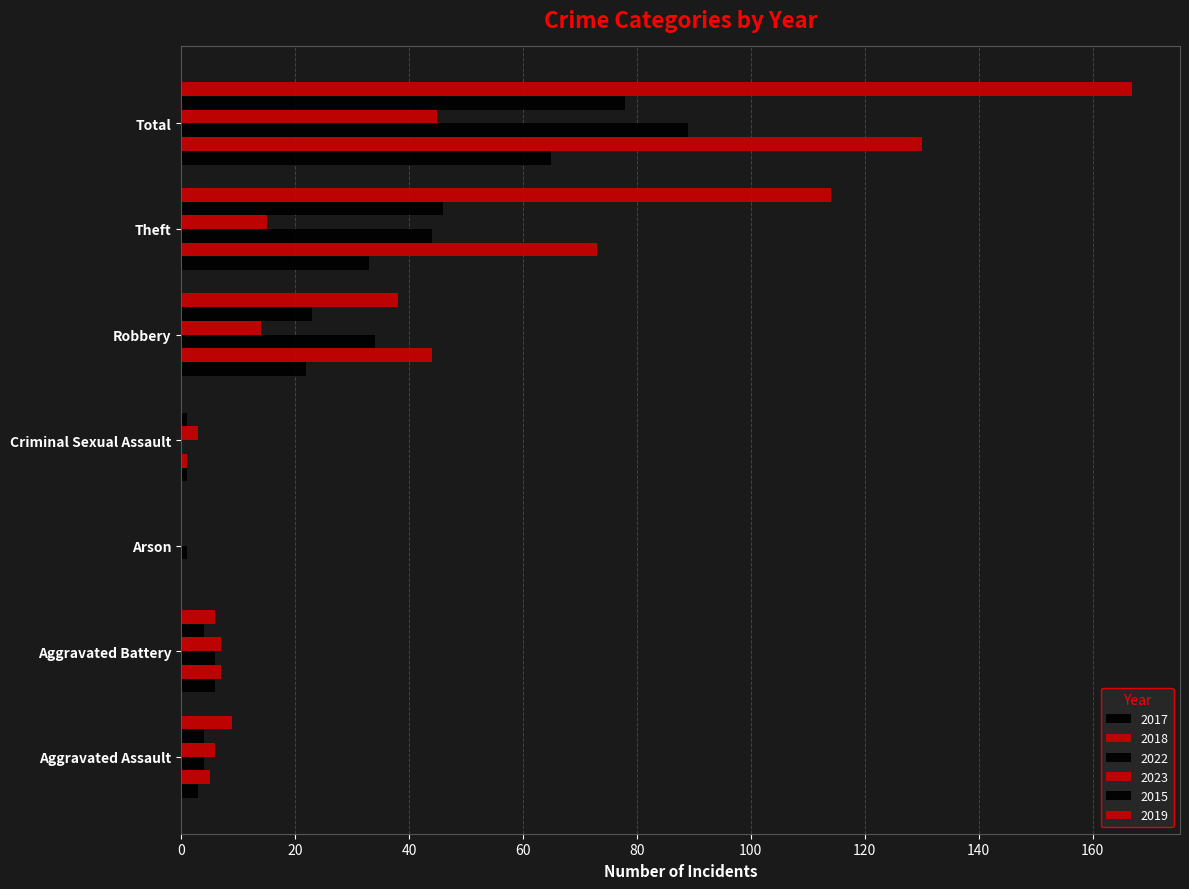

Between Arson and Aggravated Assault, which is larger?

Aggravated Assault